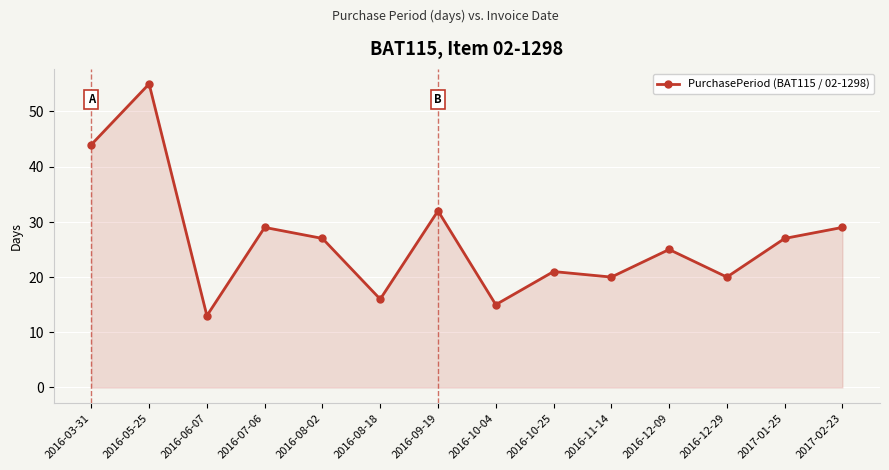

Count the number of data series in this chart.

1